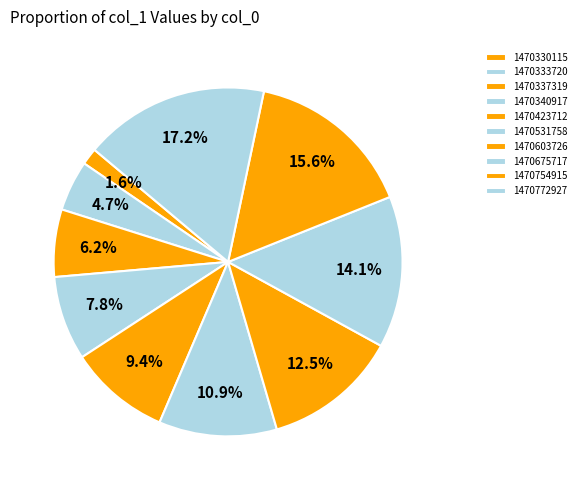

Is the sum of 1470531758 and 1470330115 greater than half?

No